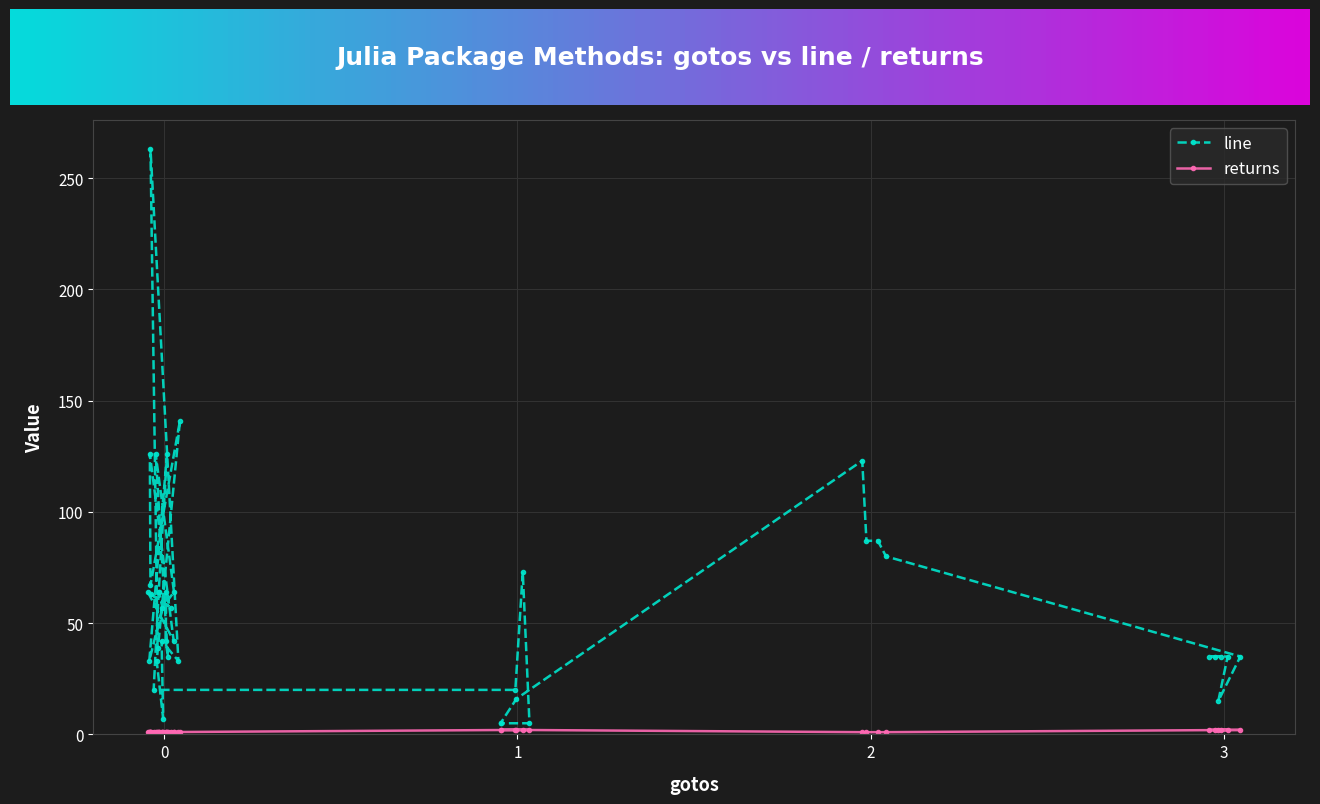

Which series has the largest total across all categories?

line